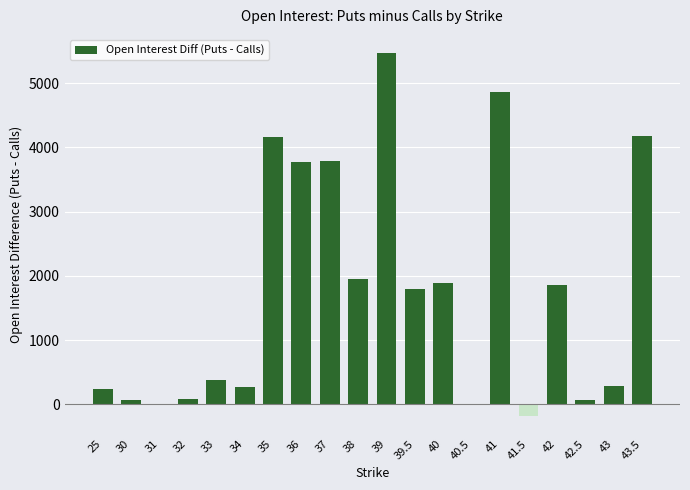

The value at 39 is 5468. True or false?

True